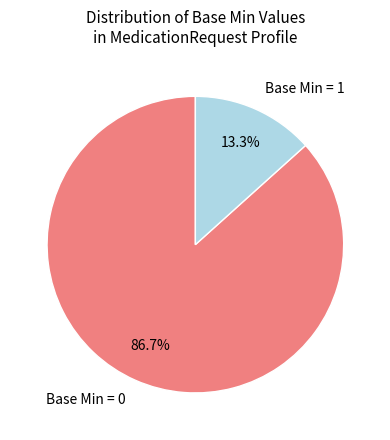

Is there a majority slice in this chart?

Yes